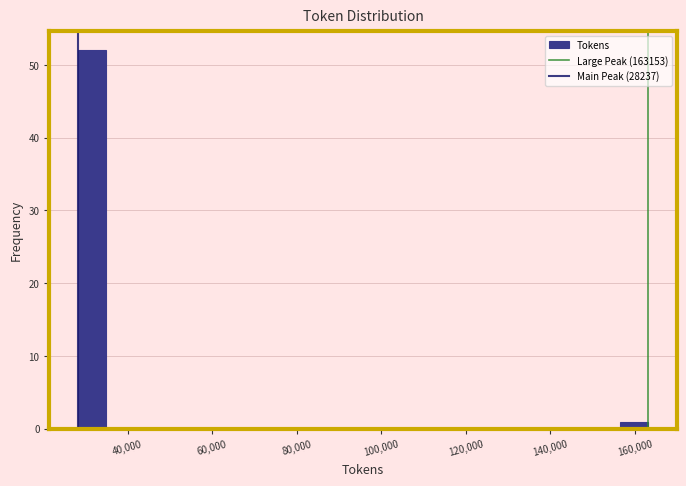

Read against the x-axis, roughly where is the centre of the tallest bar?

32000